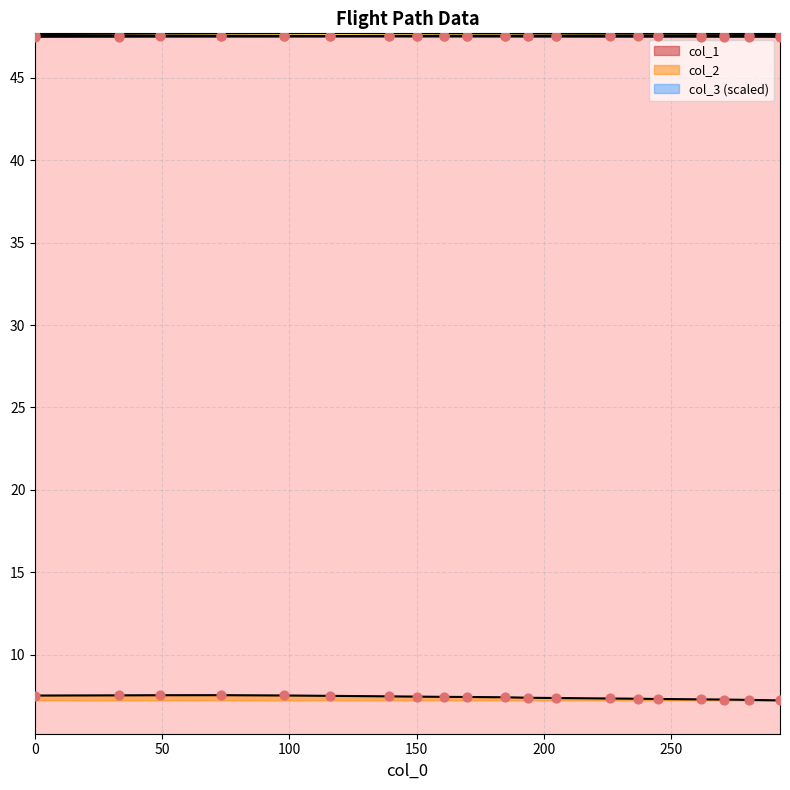

Which series reaches the minimum Y coordinate?

col_2